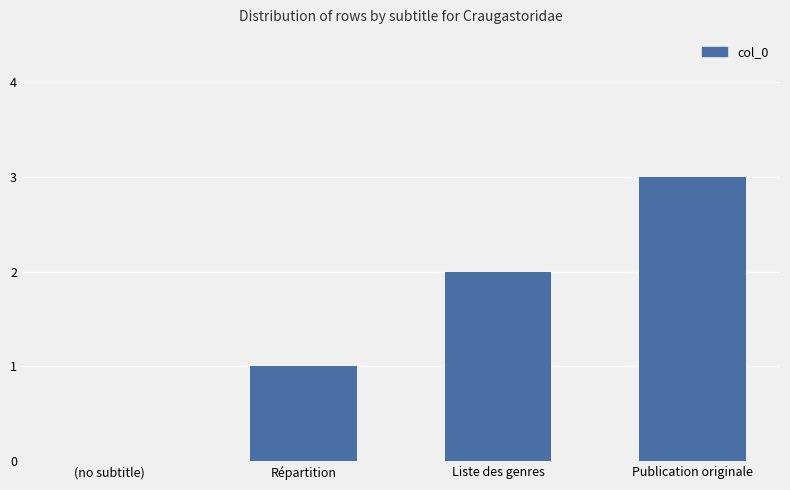

What is the difference between the values at (no subtitle) and Liste des genres?

2